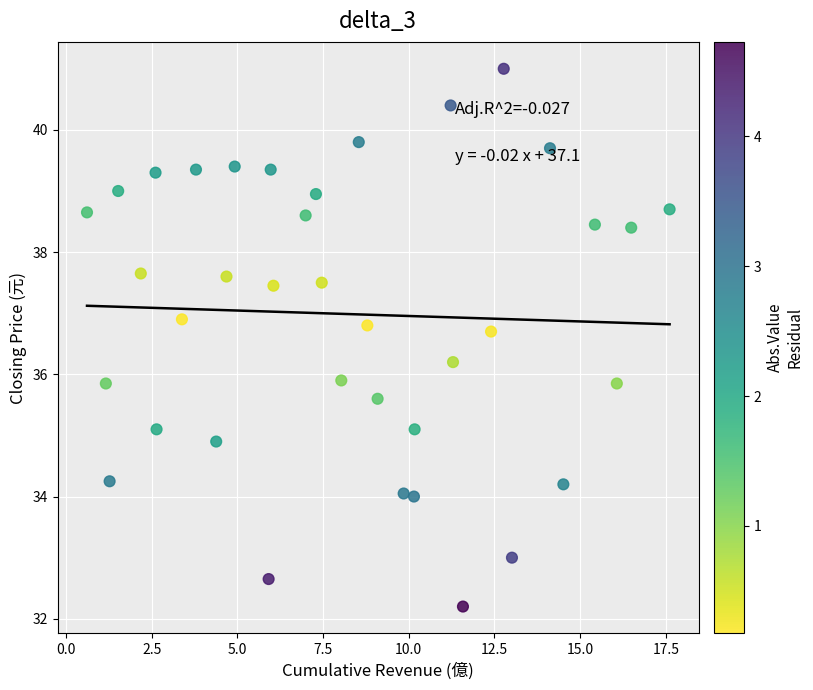

What is the range of X values (max minus min)?

17.0